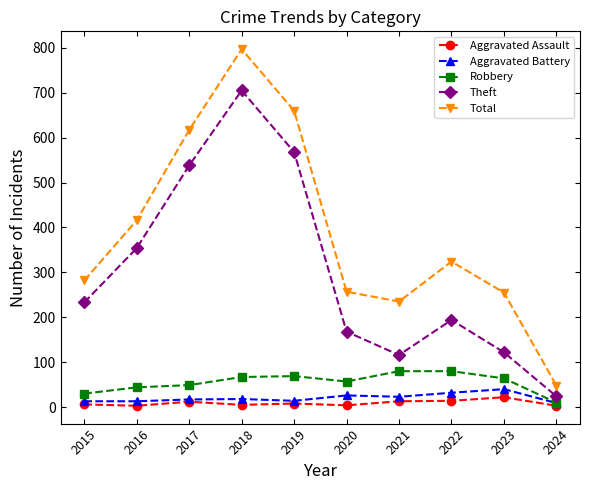

True or false: Total and Robbery intersect in this chart.

False